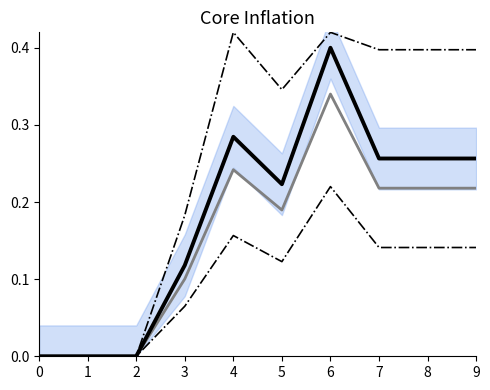

Is the value of upper bound at 8 greater than the value of main at 9?

Yes